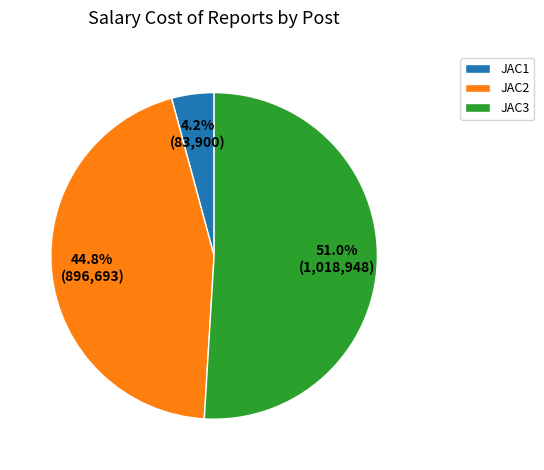

Between JAC3 and JAC1, which is larger?

JAC3